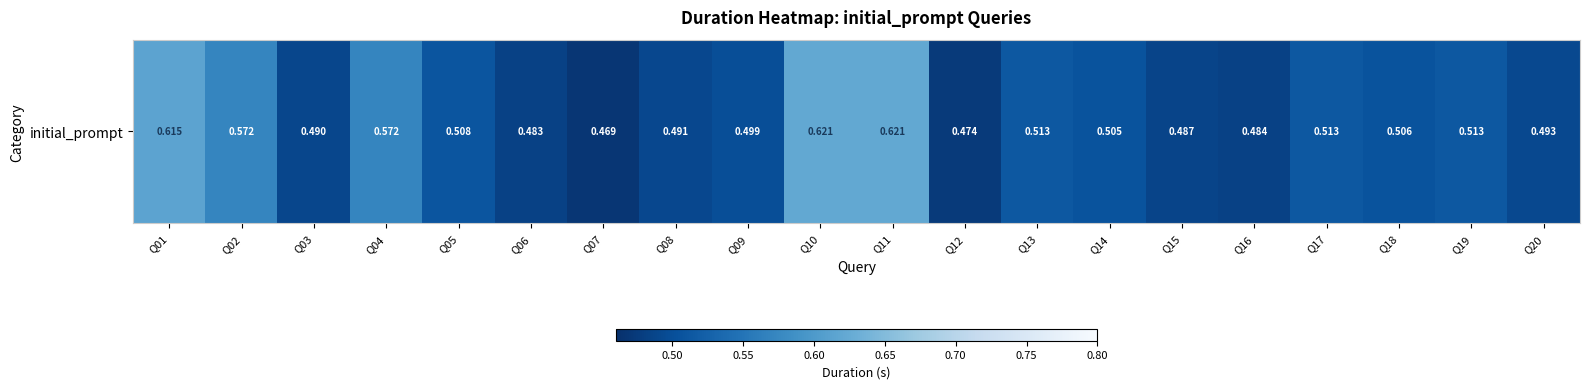

What is the sum of the values at Q04 and Q05?

1.1